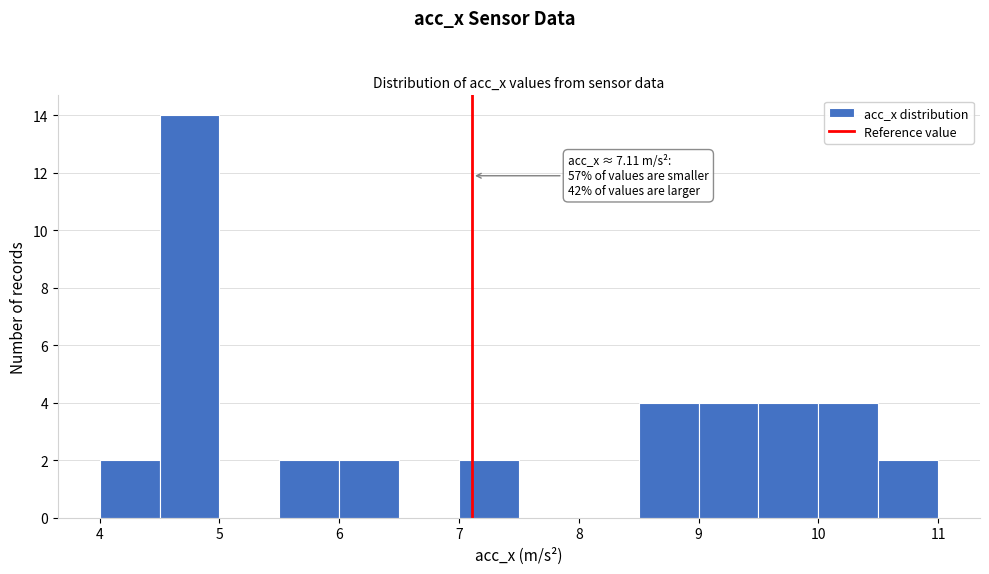

Over which range of the x-axis is the bar tallest?

4.5 to 5.0